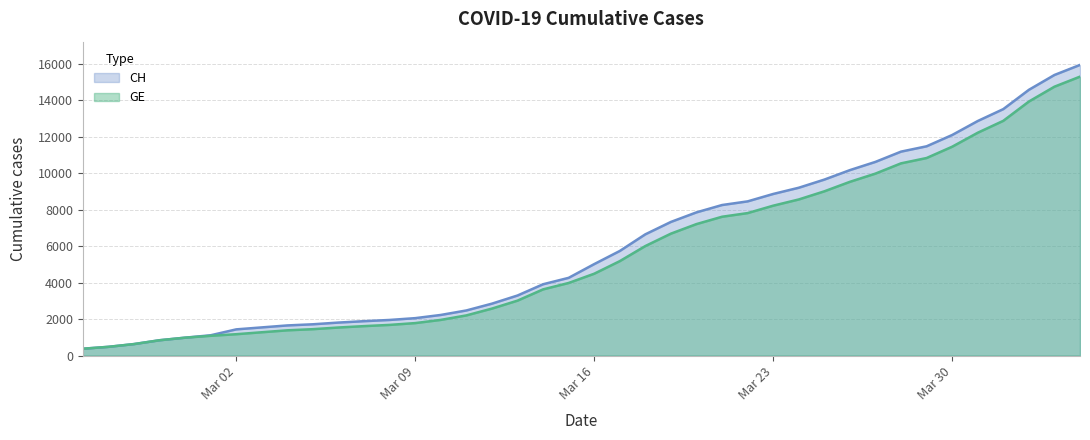

What is the maximum value shown in the chart?

15926